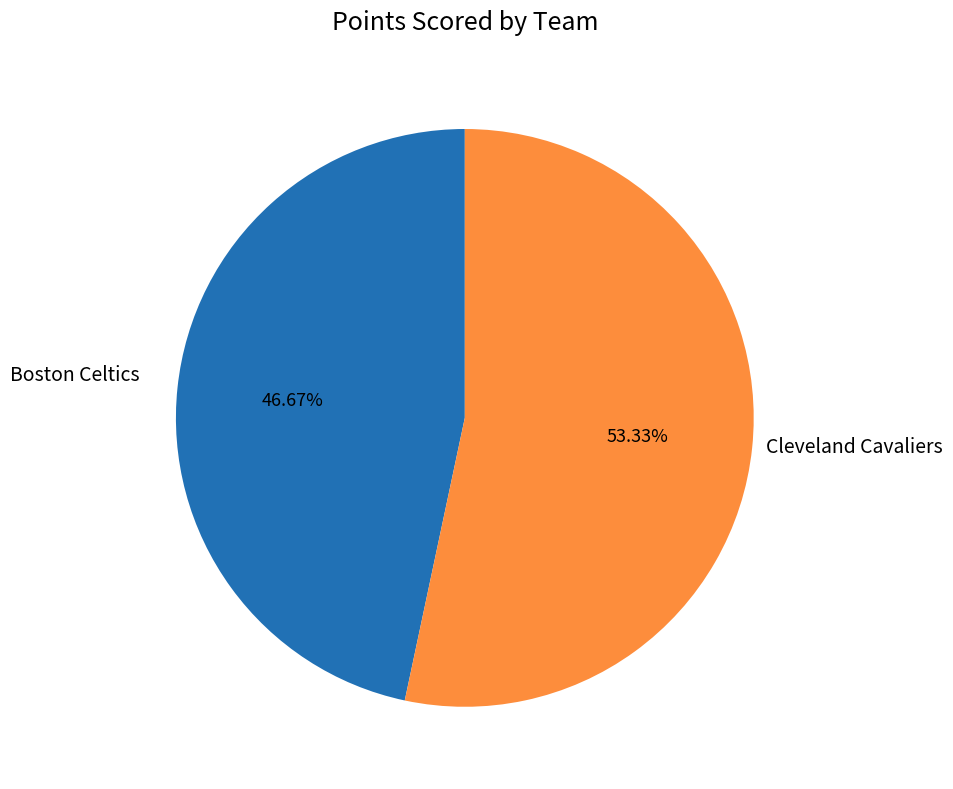

Does any single category account for the majority?

Yes